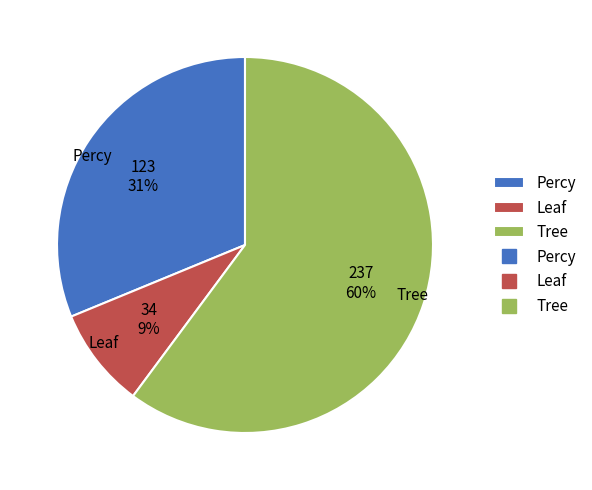

To the nearest percent, what is the combined percentage of Leaf and Percy?

40%